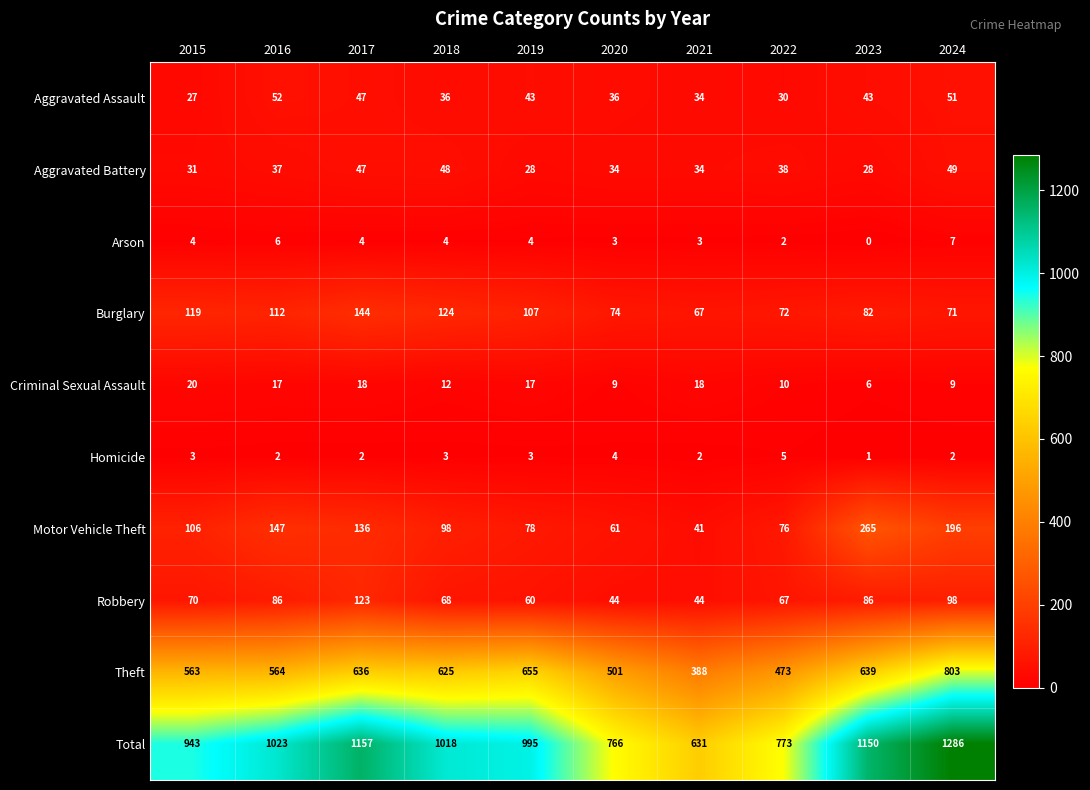

At which category does the chart reach its minimum across all series?

2023